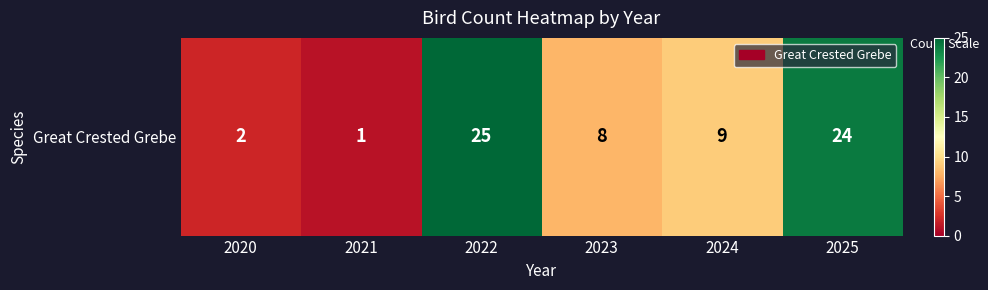

Reading left to right, extract all data points from this chart.

2020=2	2021=1	2022=25	2023=8	2024=9	2025=24